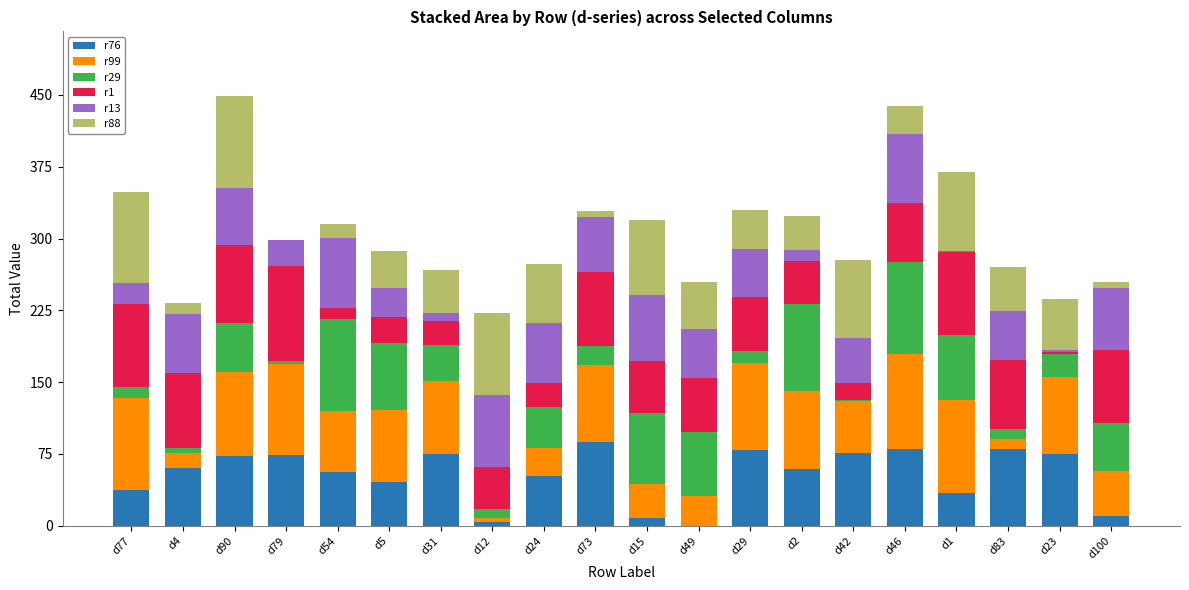

What is the approximate value of r1 at d100, to the nearest 5?

75